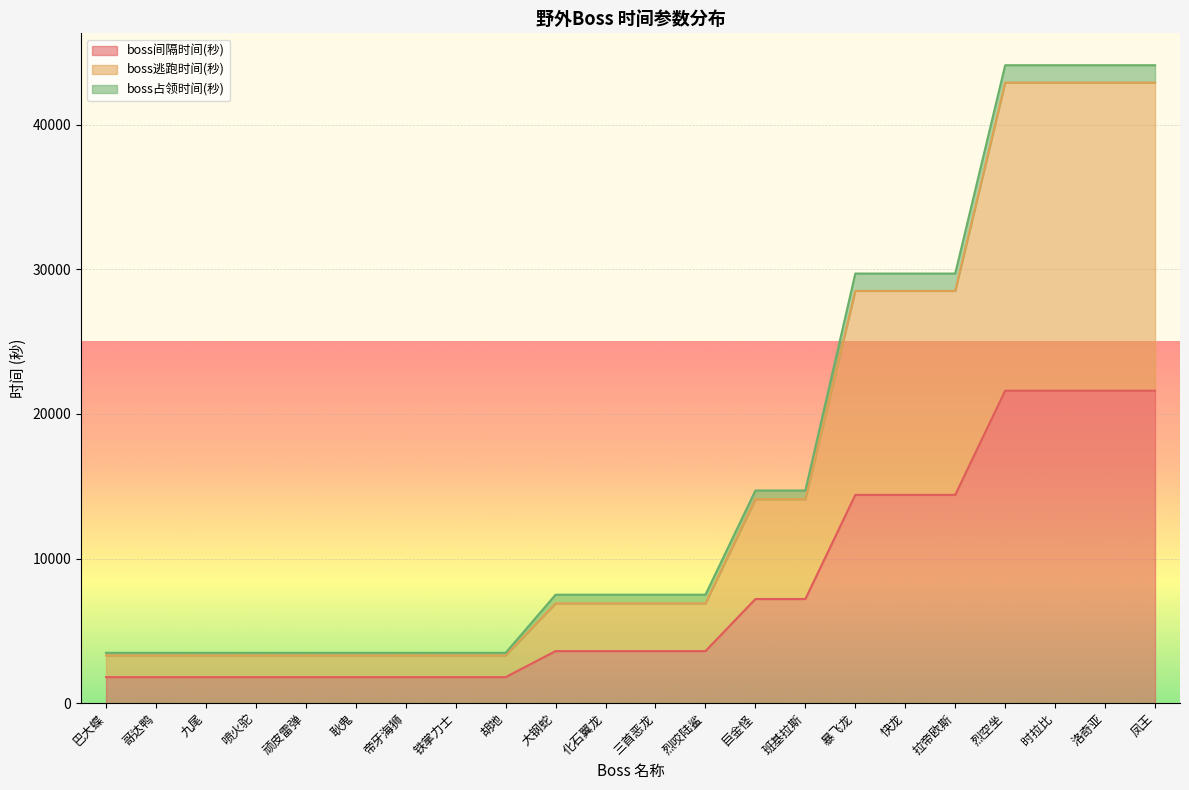

True or false: boss逃跑时间(秒) and boss间隔时间(秒) cross at least once.

False